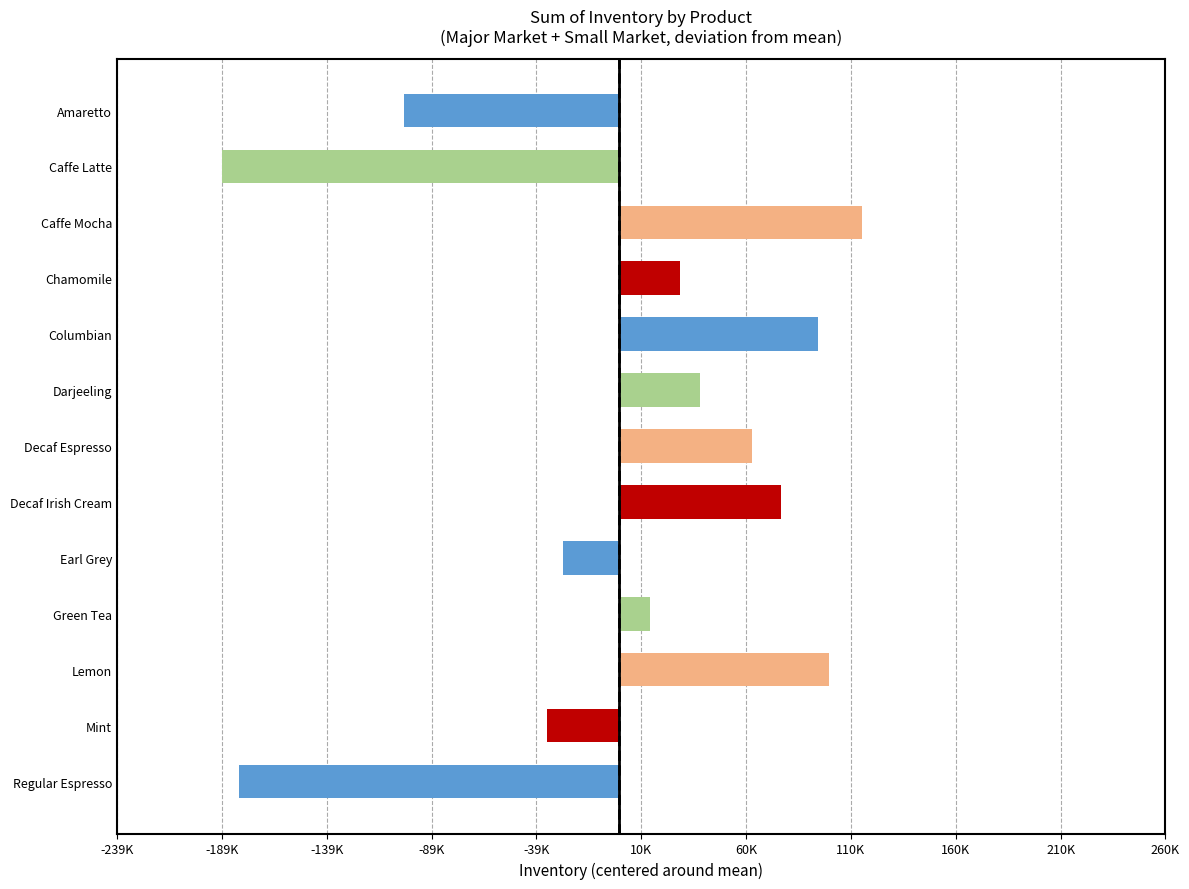

Does the chart contain any negative values?

Yes